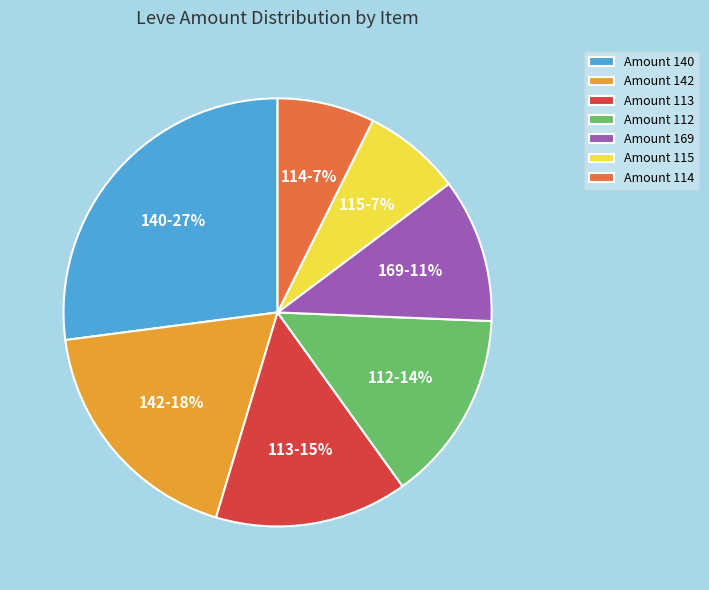

Combined, do Amount 169 and Amount 114 account for over 50%?

No